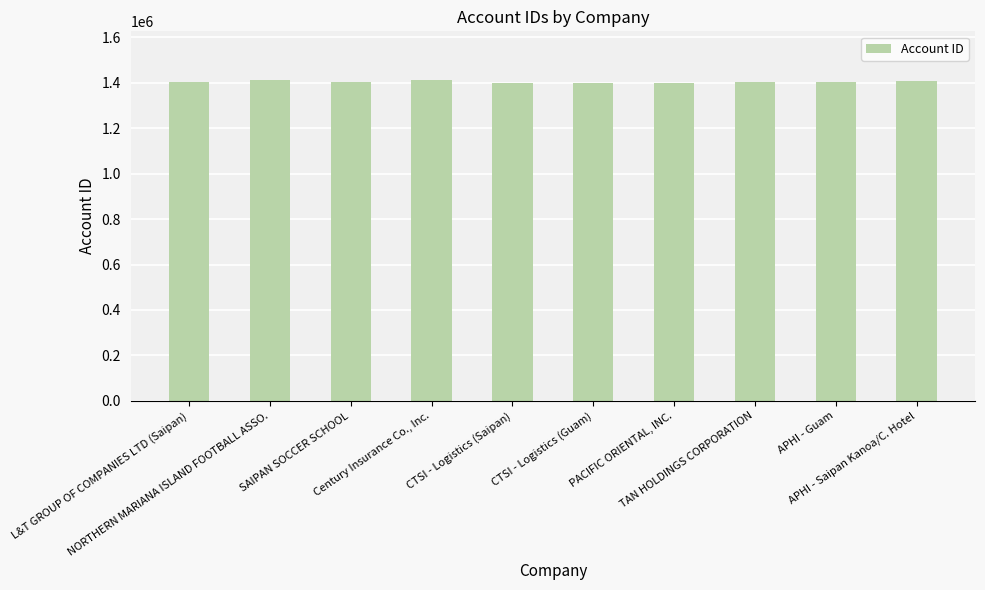

What position from the right is SAIPAN SOCCER SCHOOL?

8